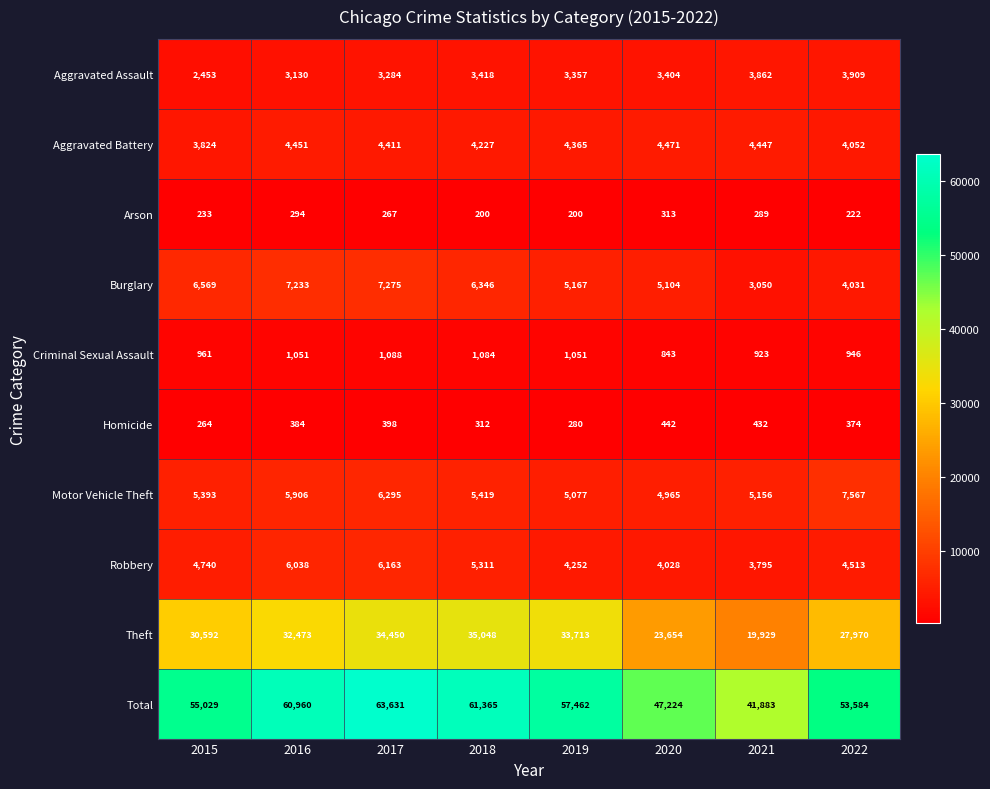

What is the maximum value shown in the chart?

63631